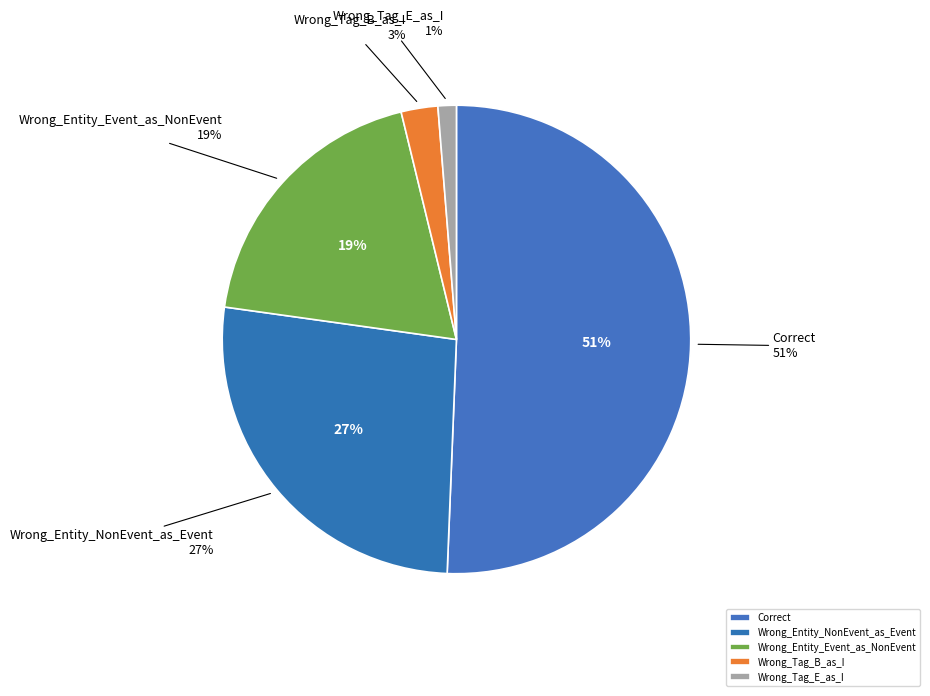

Which has a higher value, Wrong_Entity_NonEvent_as_Event or Wrong_Tag_E_as_I?

Wrong_Entity_NonEvent_as_Event